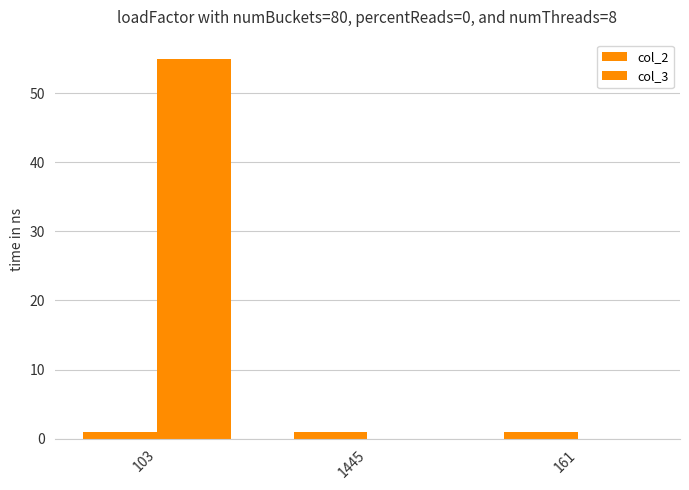

What is the maximum value for col_3?

55